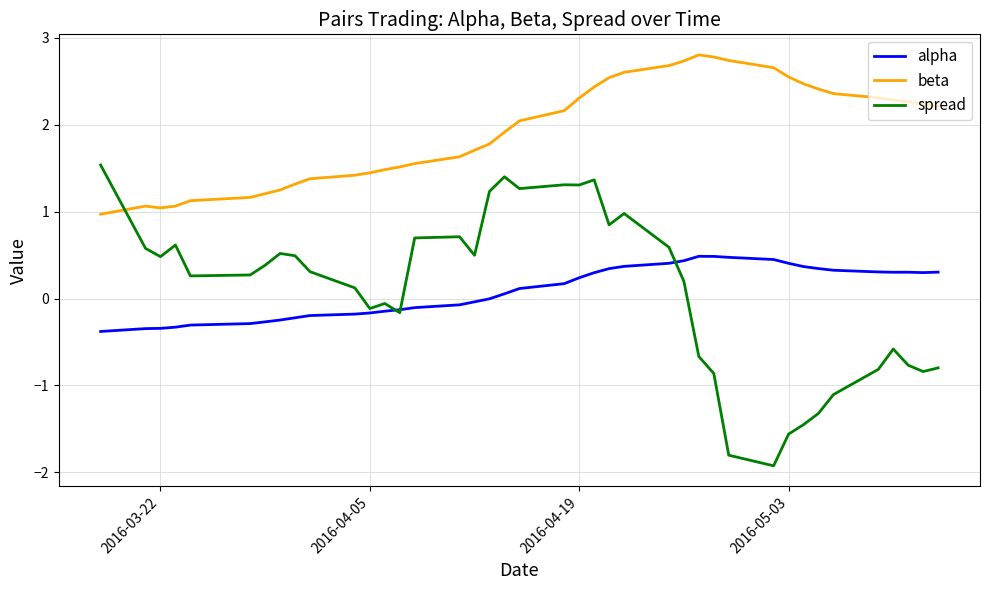

True or false: beta and alpha intersect in this chart.

False